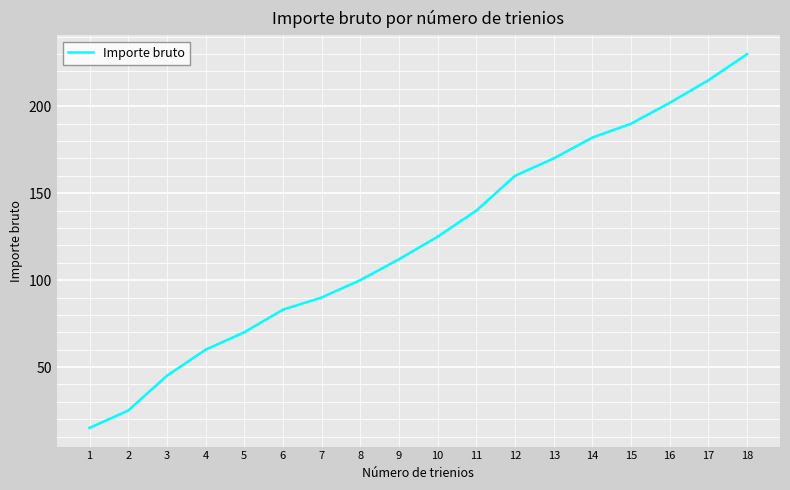

The chart shows a value of 25 at 2. True or false?

True